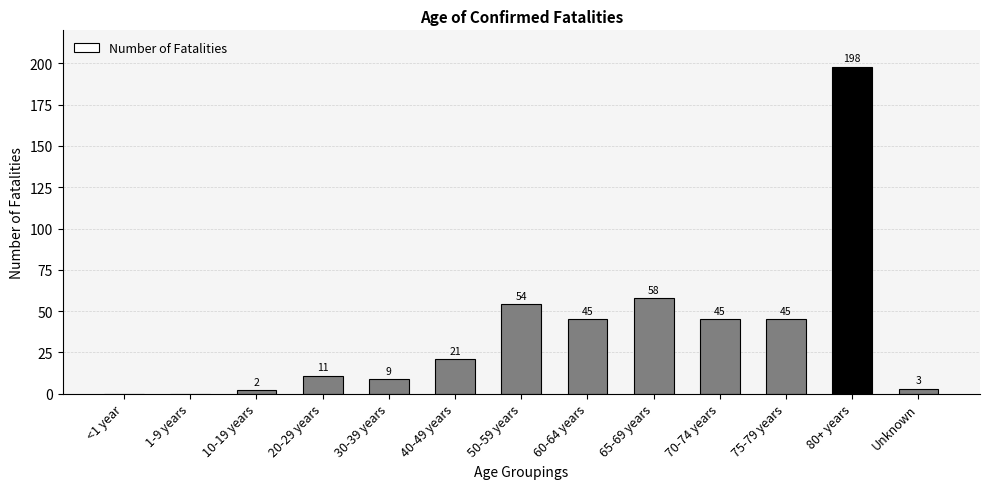

What is the value of the 8th bar from the left?

45